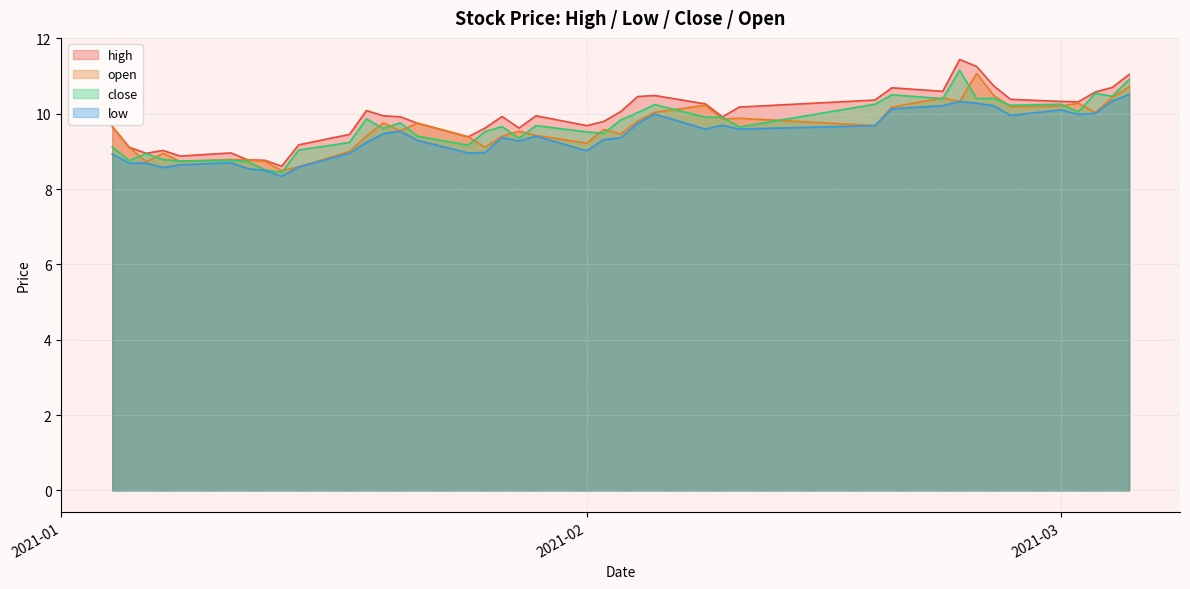

What is the smallest value displayed?

8.3